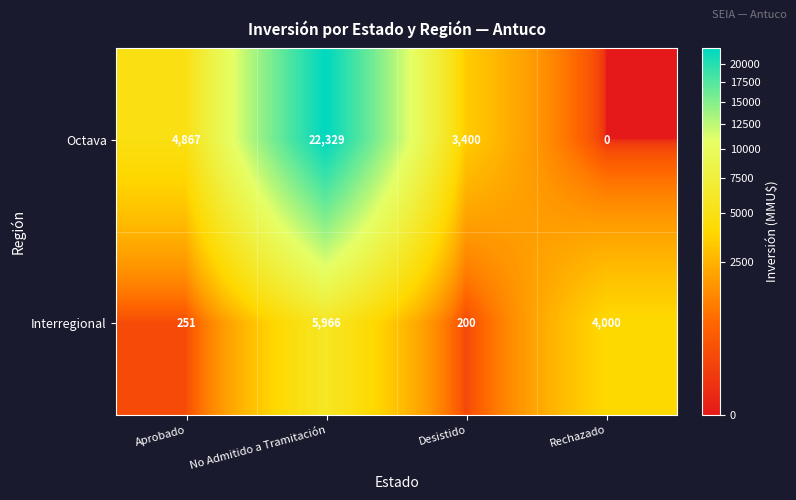

Between No Admitido a Tramitación and Rechazado, which series saw the biggest shift?

Octava